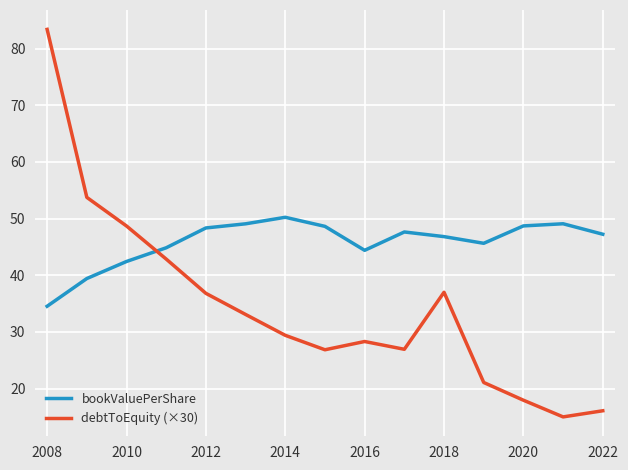

Which series has the widest spread of values?

debtToEquity (×30)